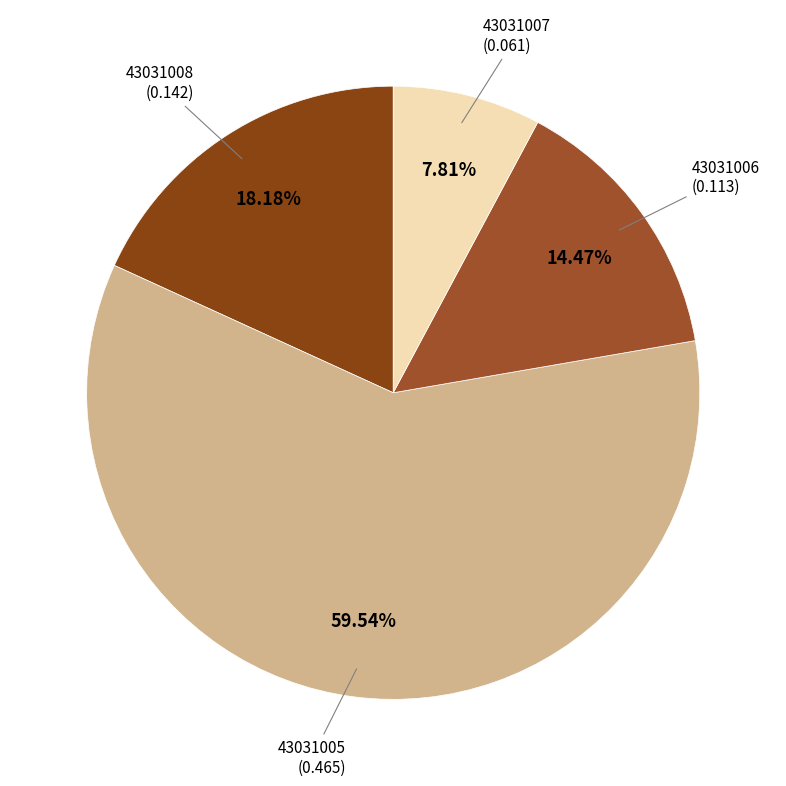

How many slices are in this pie chart?

4